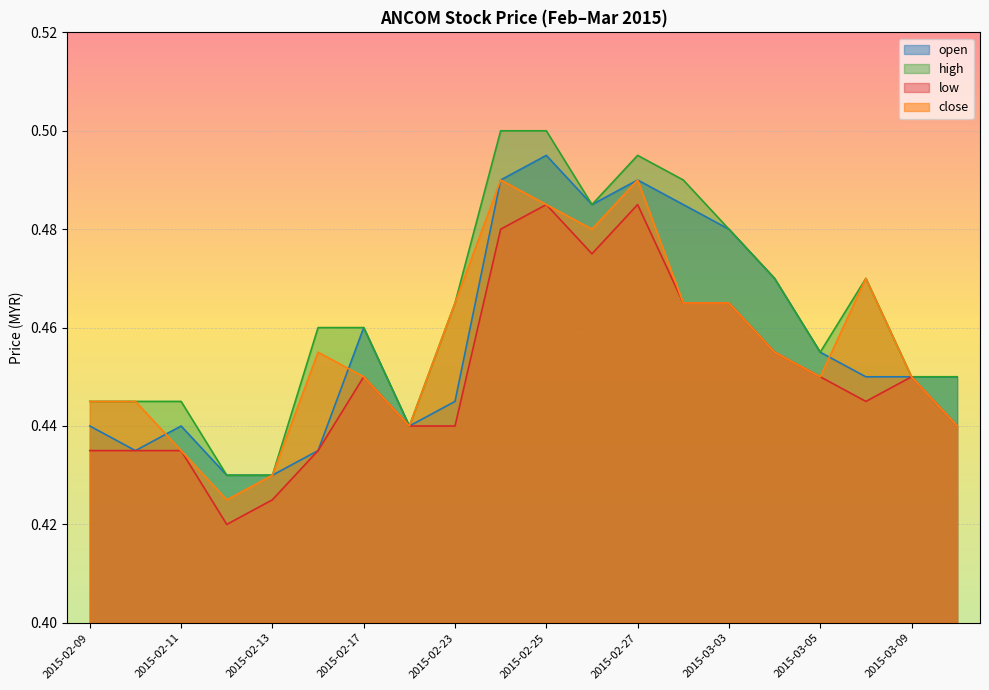

True or false: close and high intersect in this chart.

False